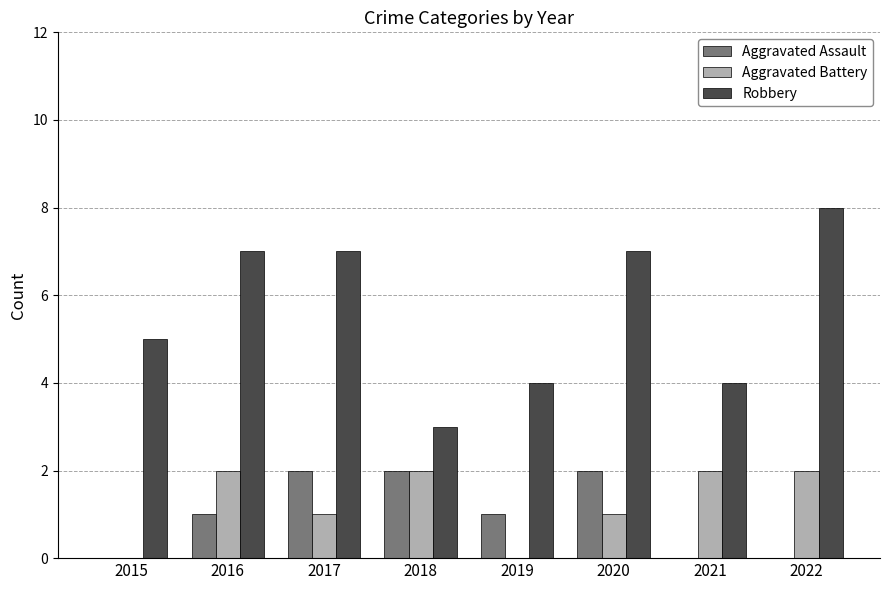

Which series has the largest total across all categories?

Robbery